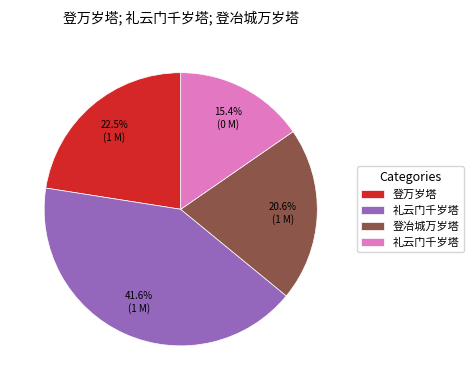

Count the number of slices in the pie.

4